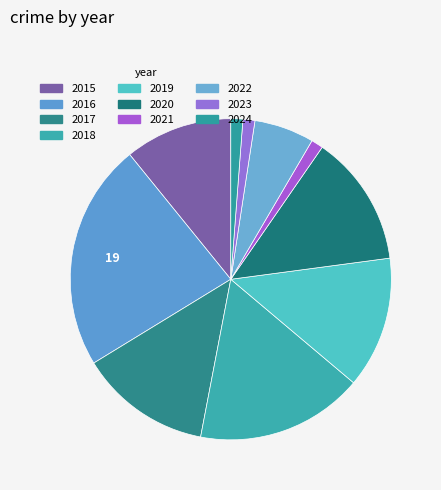

Does 2017 account for over 50% of the chart?

No